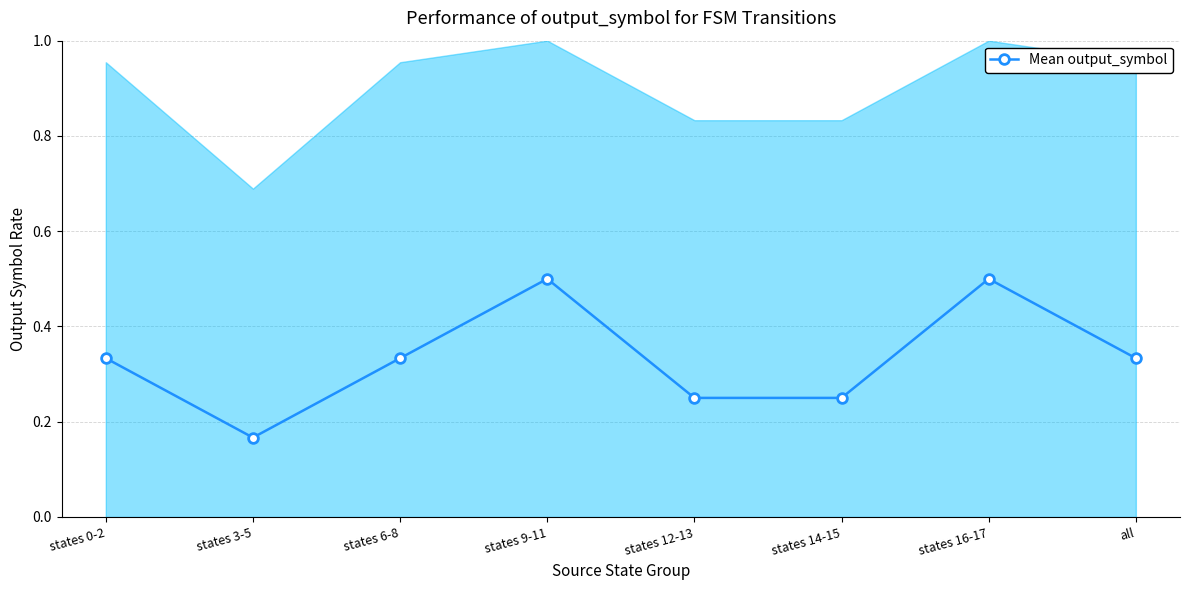

True or false: the data shows 0.3 at states 6-8.

True